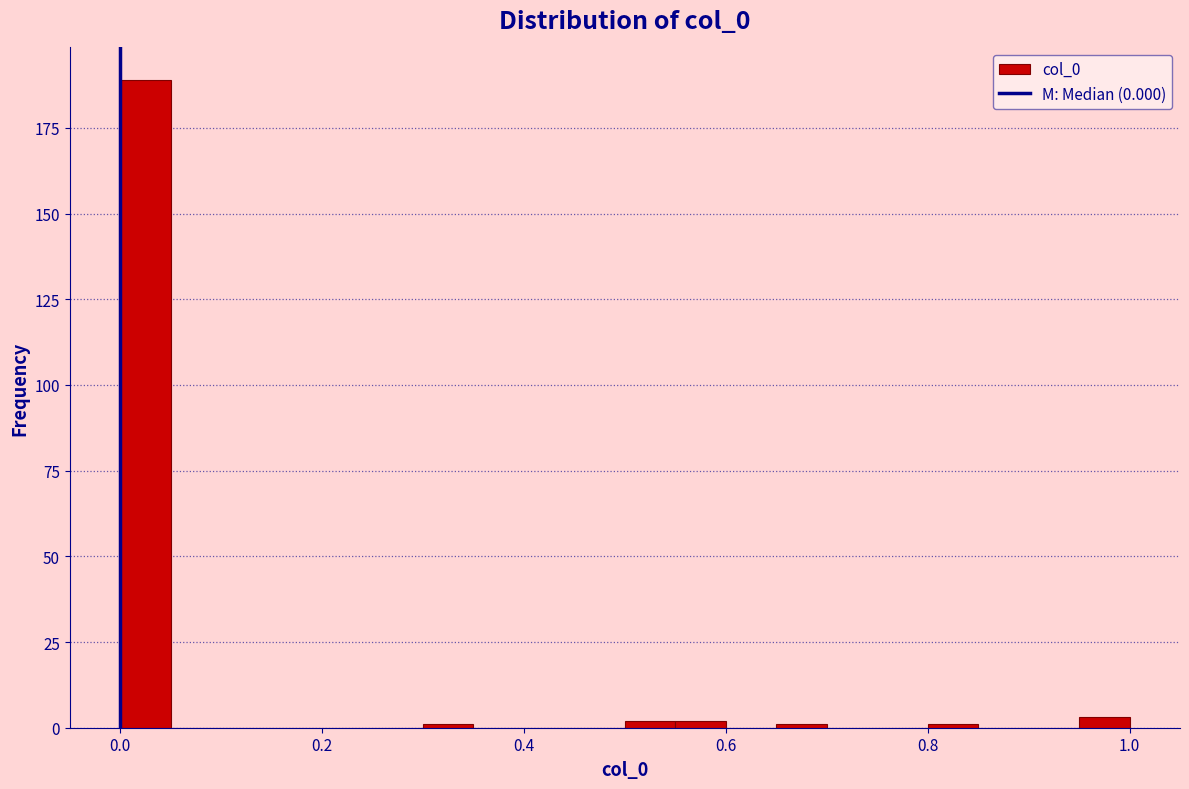

Around what value on the x-axis is the tallest bar? Give the approximate position of its centre, as read against the axis.

0.02